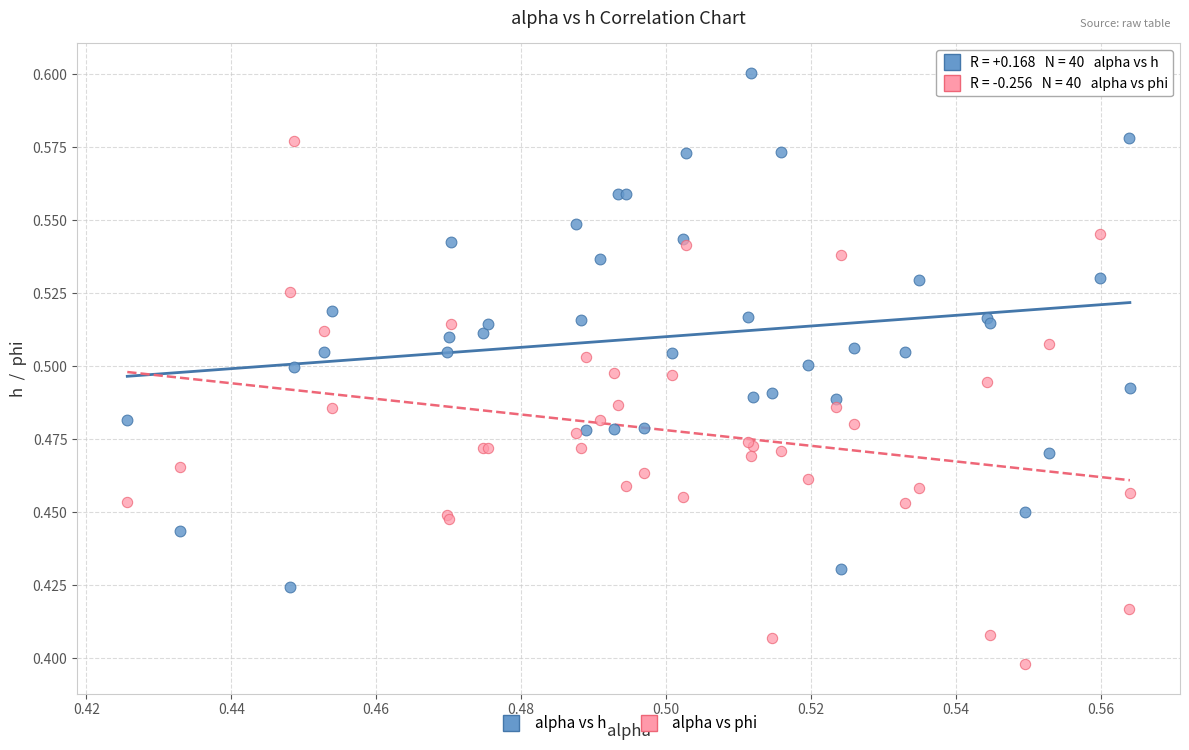

What are all the series names shown in the legend?

alpha vs h, alpha vs phi